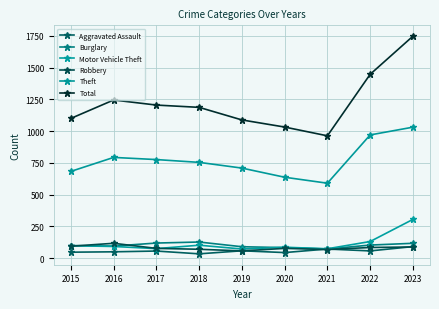

What is the total value across all series at 2023?

3379